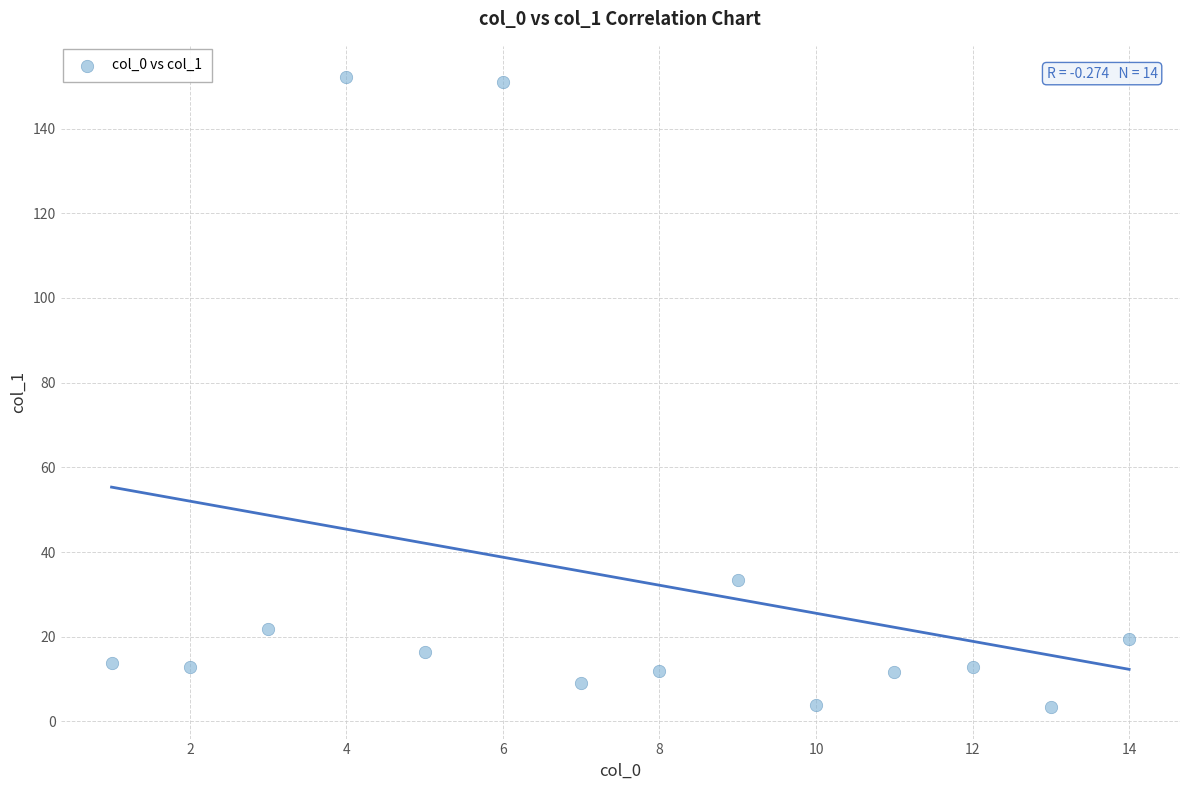

What Y value in the scatter plot is closest to 77?

33.5